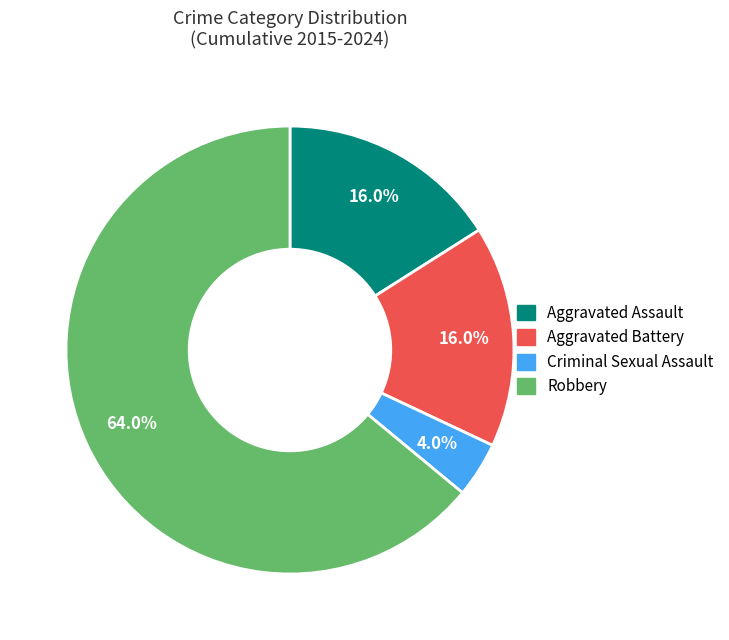

Which has a higher value, Robbery or Aggravated Assault?

Robbery